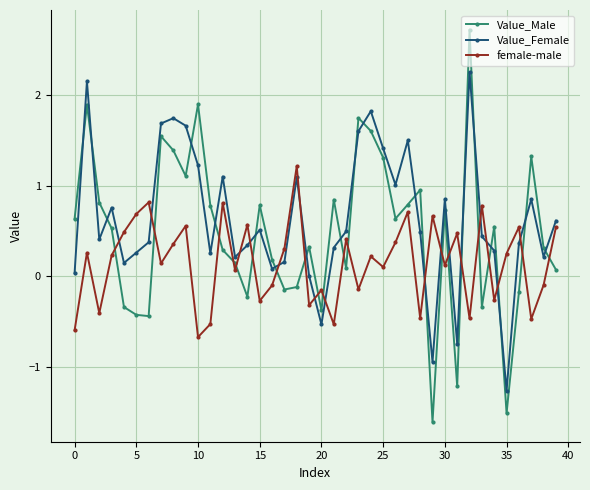

Which series has the largest range (max minus min)?

Value_Male